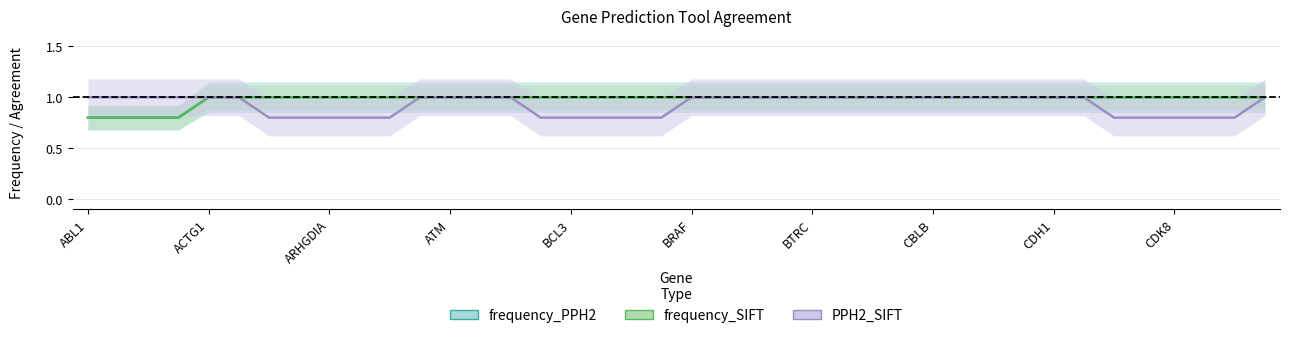

True or false: PPH2_SIFT and frequency_SIFT intersect in this chart.

False